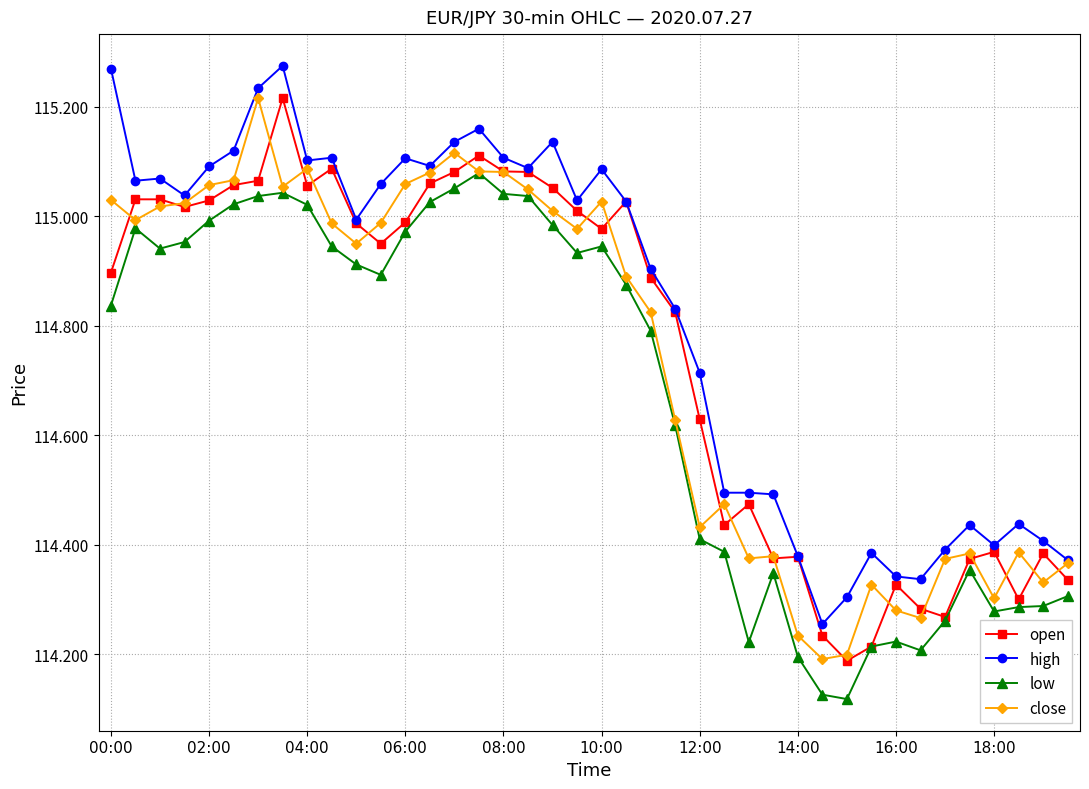

True or false: open has more than 0 interior local peaks.

True